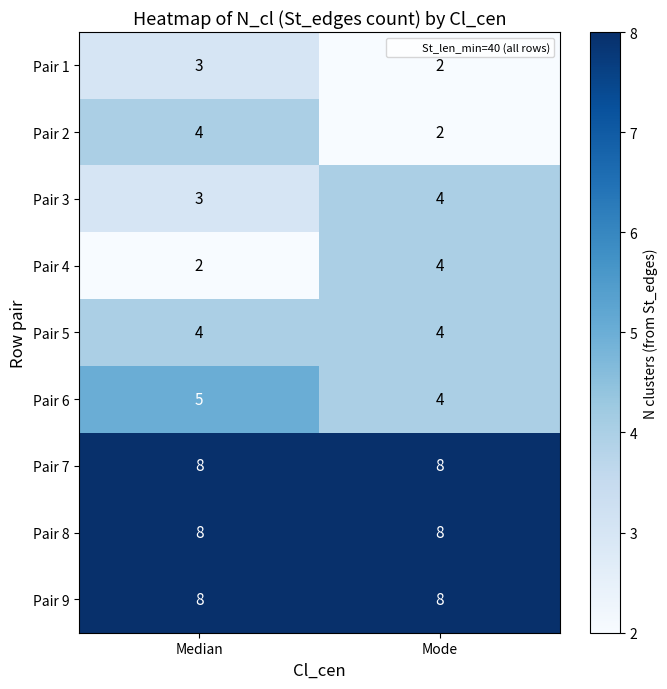

True or false: Pair 2 has a value of 3 at Mode.

False